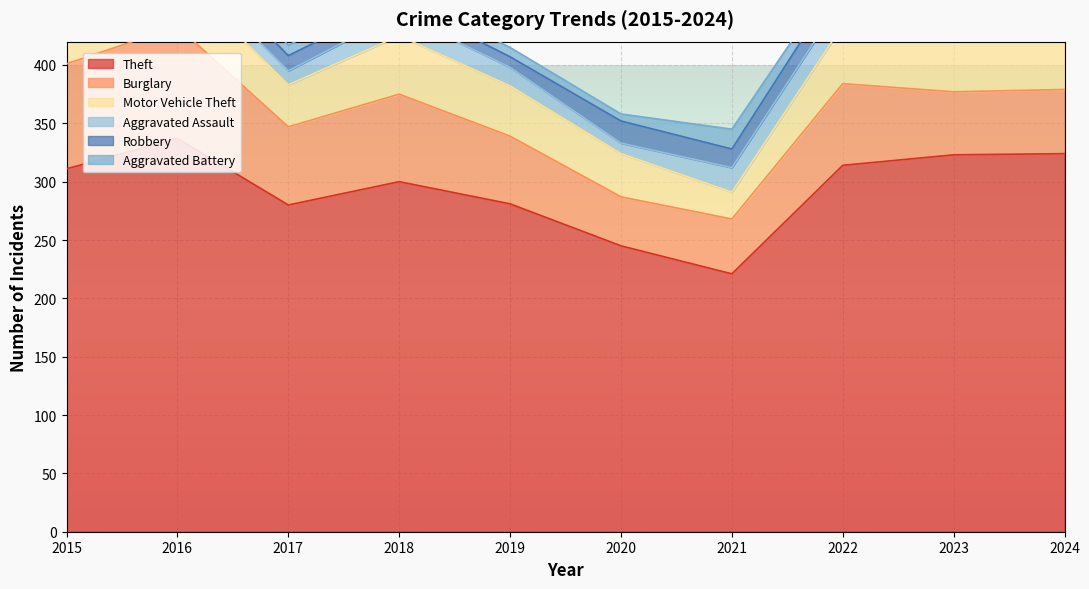

True or false: Robbery has a value of 6 at 2024.

False